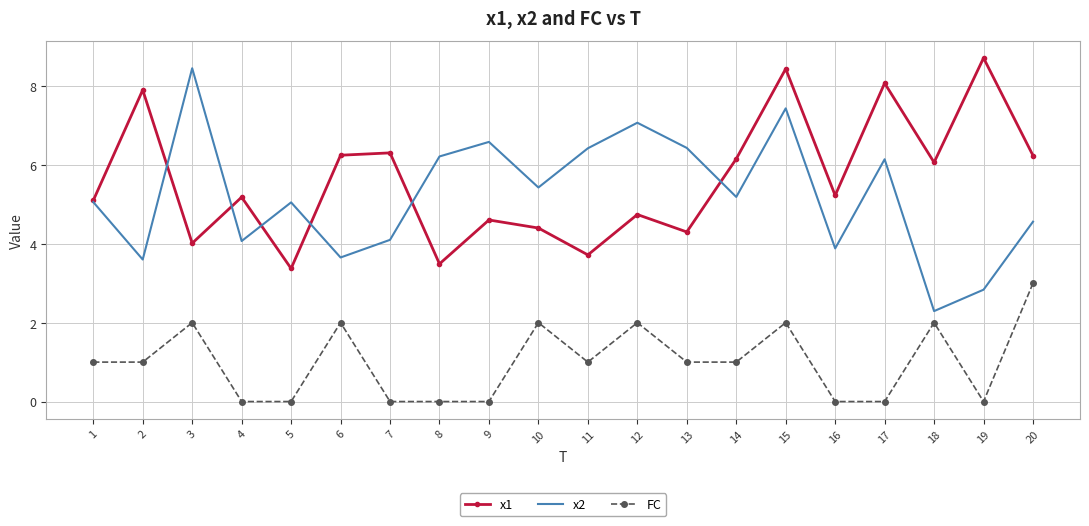

Is it true that x2 equals 8.5 at 3?

True